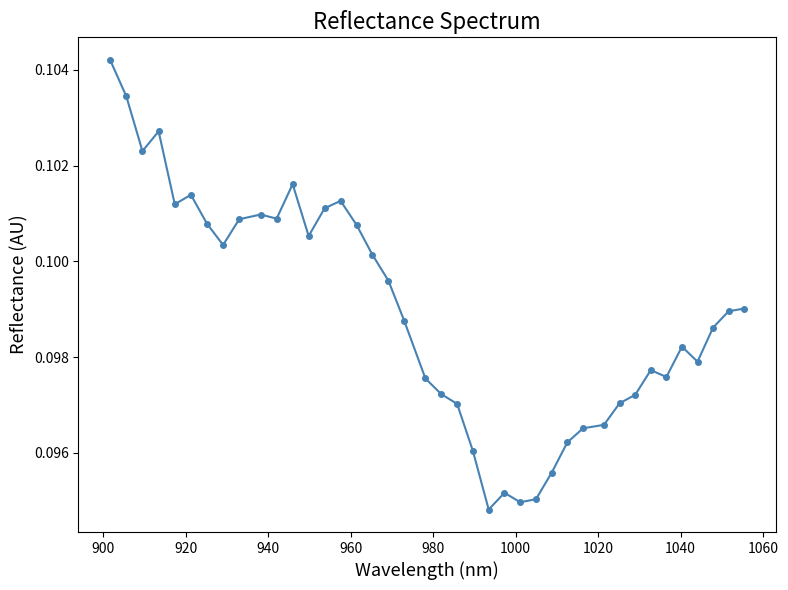

Count the values in the range 0 to 1.

40